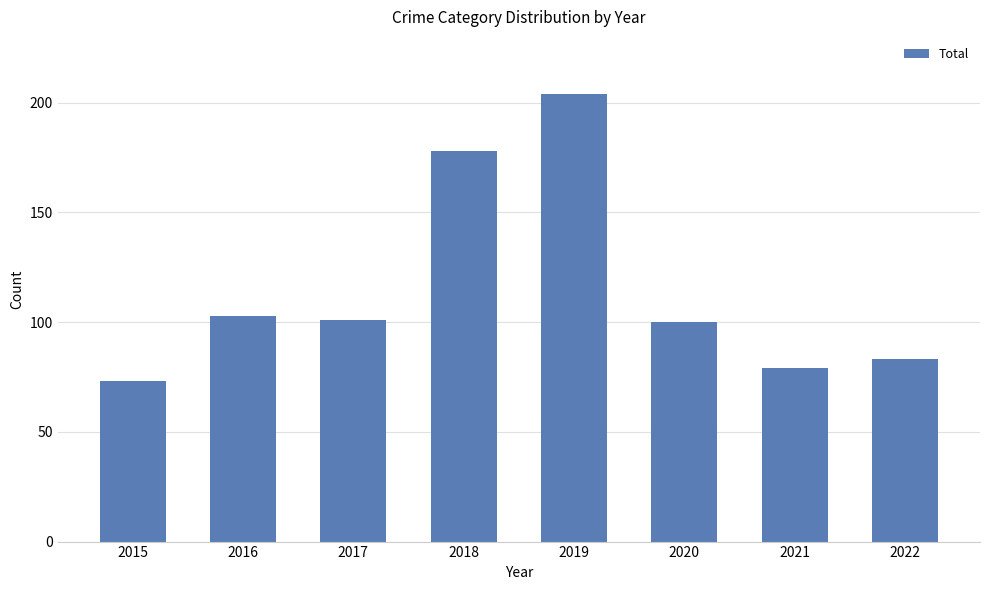

Reading left to right, transcribe all the data shown in this chart.

2015=73	2016=103	2017=101	2018=178	2019=204	2020=100	2021=79	2022=83